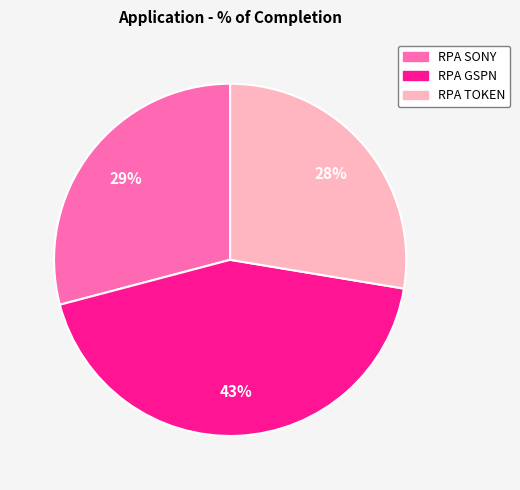

To the nearest percent, what is the average slice percentage?

33%